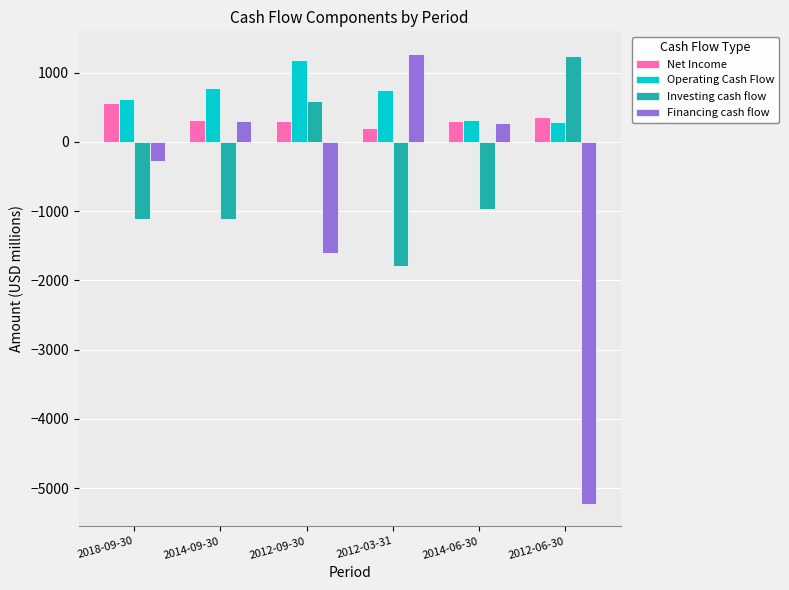

What position from the right is 2012-03-31?

3